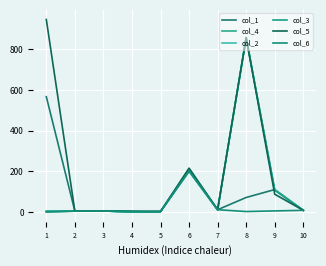

Is the value of col_5 at 4 greater than the value of col_4 at 8?

No